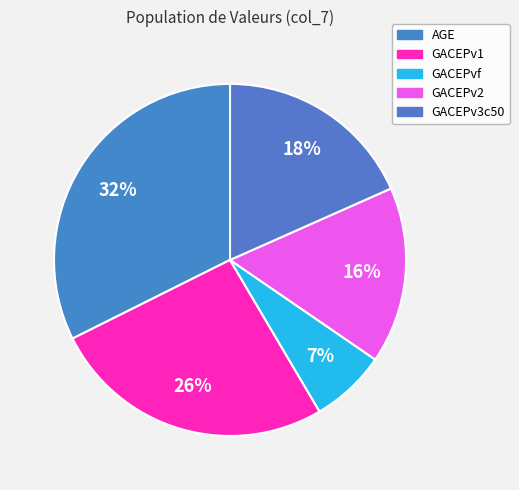

Is there any slice that represents more than half of the pie?

No